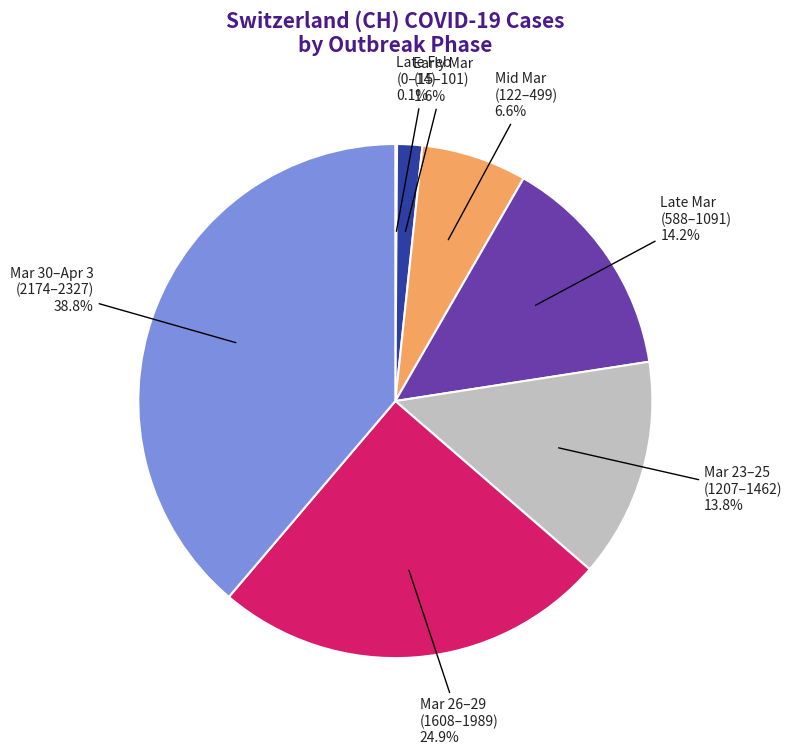

Which slice is the largest?

Mar 30–Apr 3 (2174–2327)